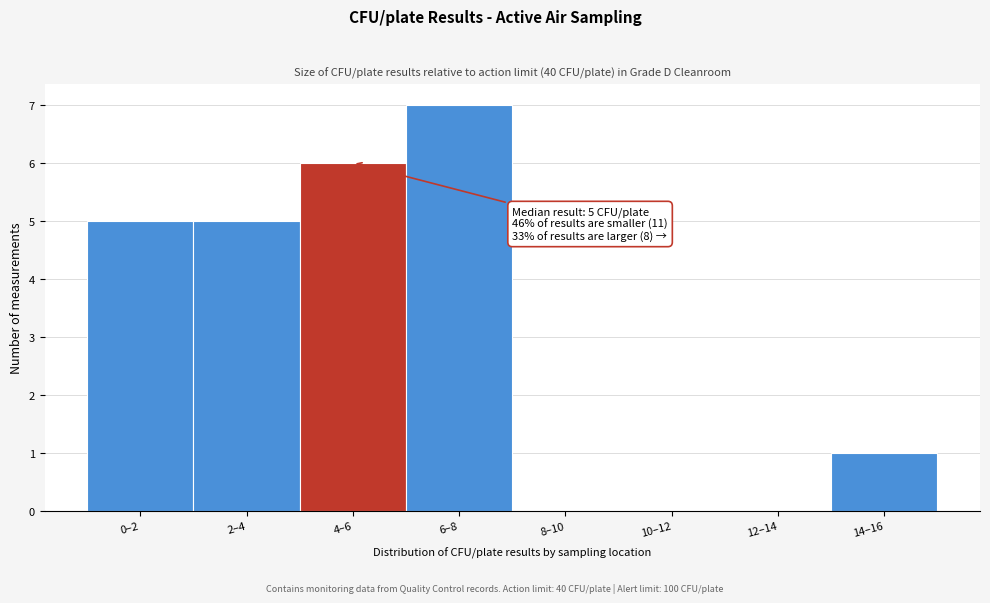

Reading right to left, extract all data points from this chart.

14–16=1	12–14=0	10–12=0	8–10=0	6–8=7	4–6=6	2–4=5	0–2=5